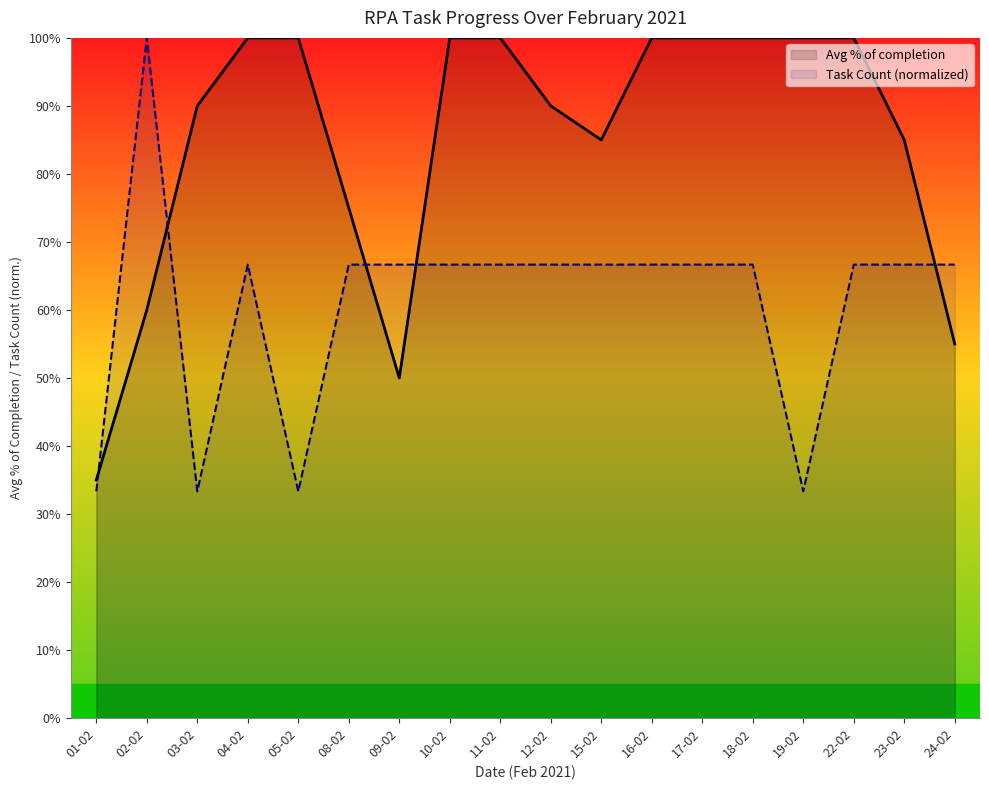

List the series in order of their peak value, highest first.

Avg % of completion, Task Count (normalized)